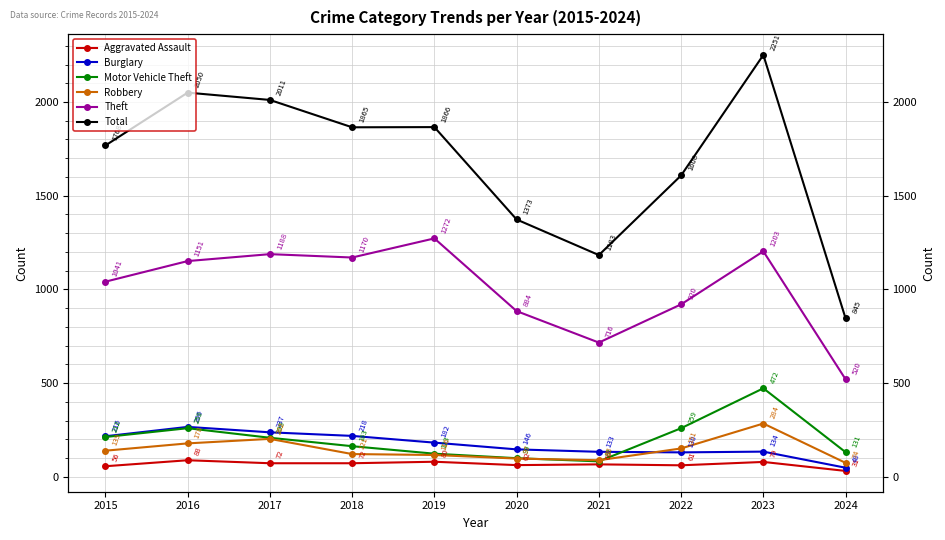

True or false: Burglary and Robbery intersect in this chart.

True